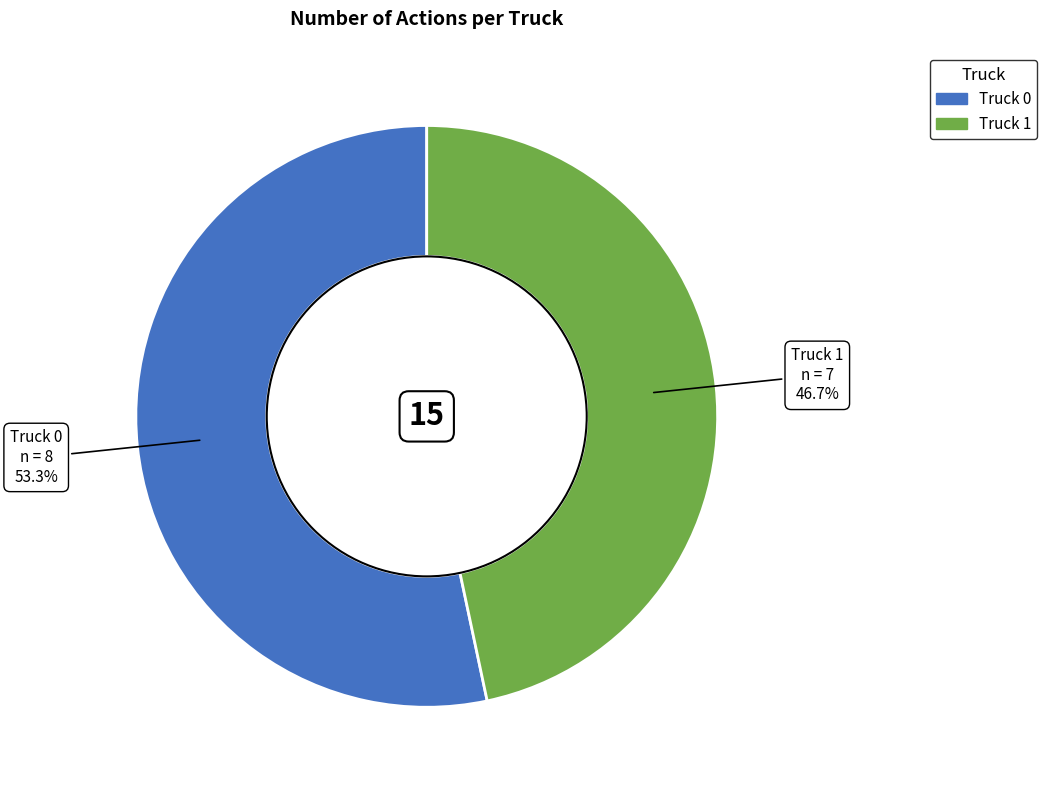

What percentage is the Truck 0 slice, to the nearest percent?

53%